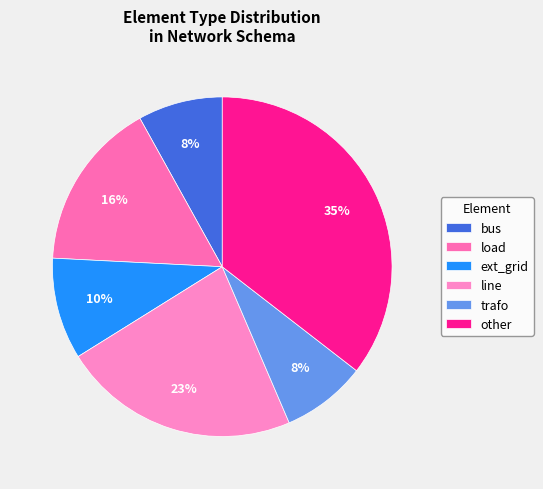

To the nearest percent, what percentage of the pie is ext_grid?

10%